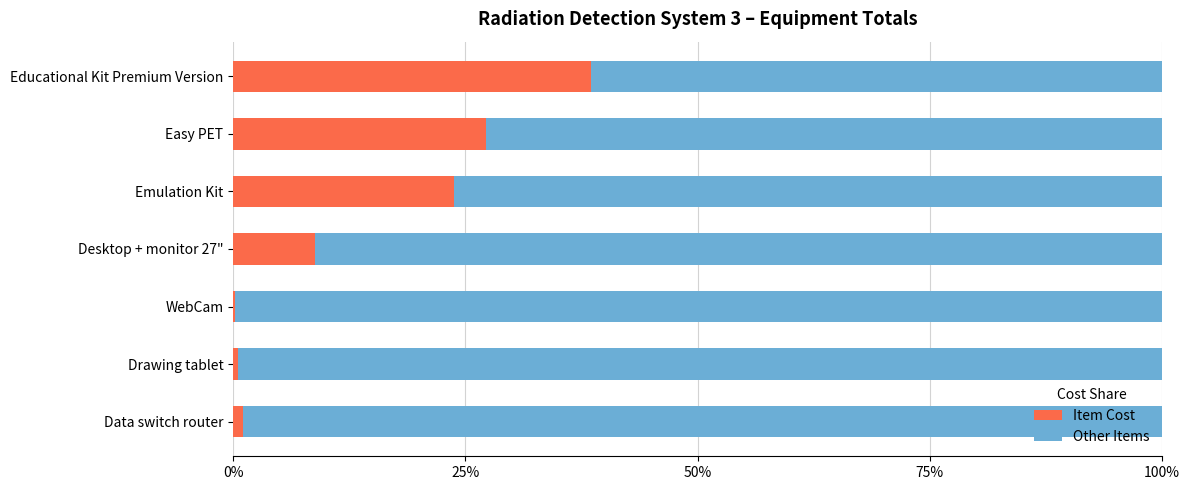

Where is Item Cost nearest to the value 19?

Emulation Kit